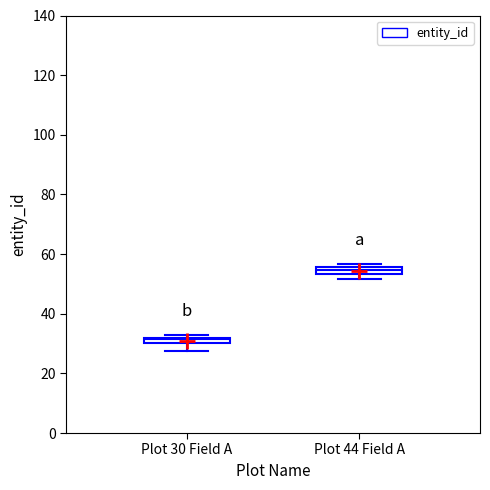

Where does the lower whisker of the box for Plot 30 Field A end on the y-axis? The values are not printed on the chart, so give them approximately, as read against the axis.

28